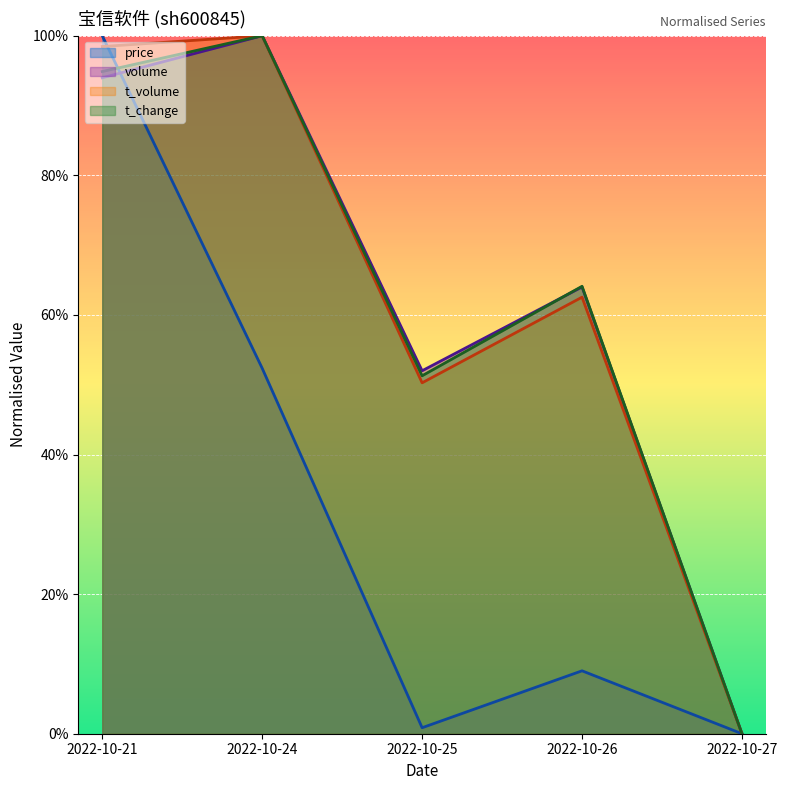

At which category does volume reach its first local peak?

2022-10-24